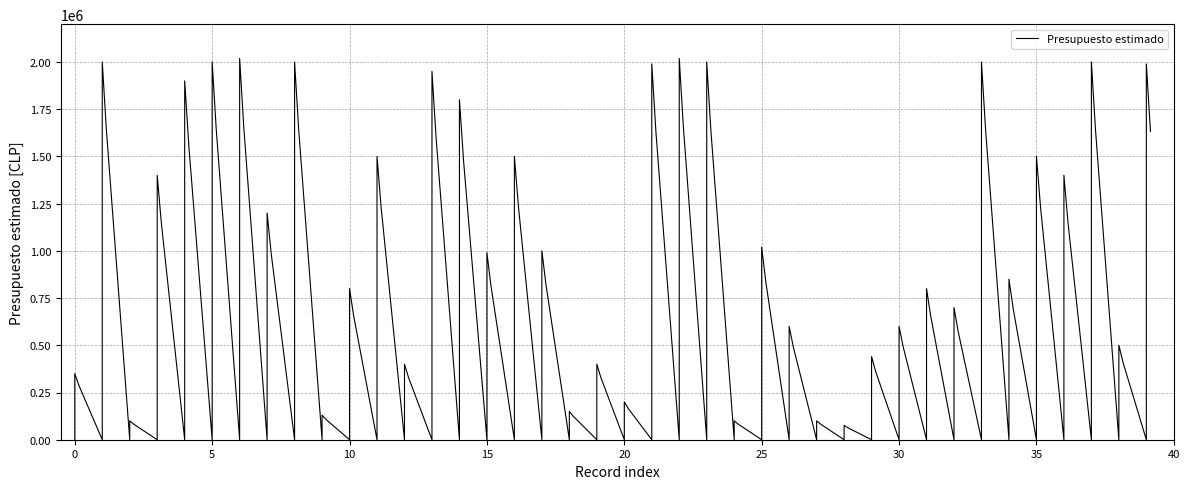

Where is the data nearest to the value 1047409?

25